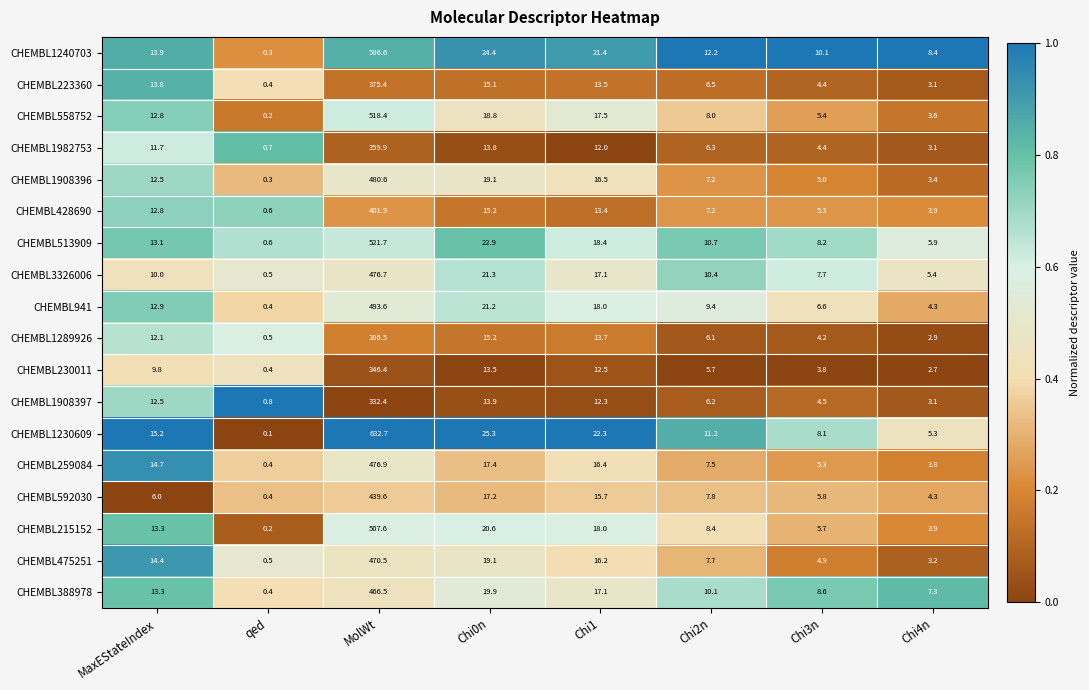

Which series has the largest range (max minus min)?

CHEMBL1230609